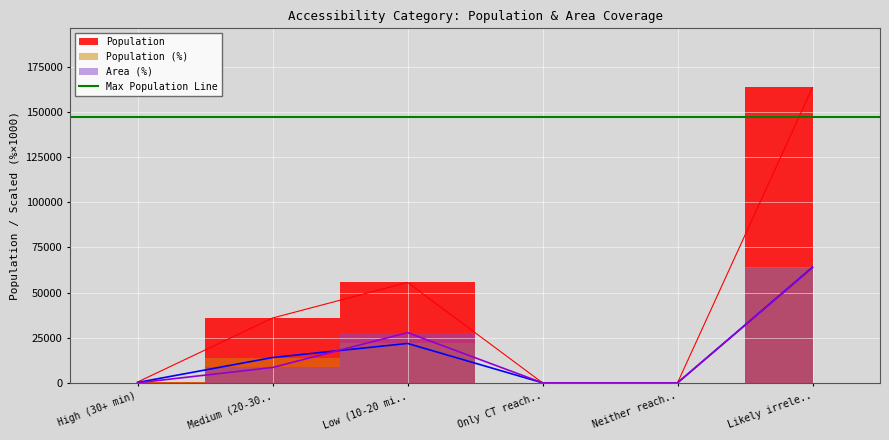

At Only CT reach.., list the series in order from smallest to largest.

Population, Population (%), Area (%)